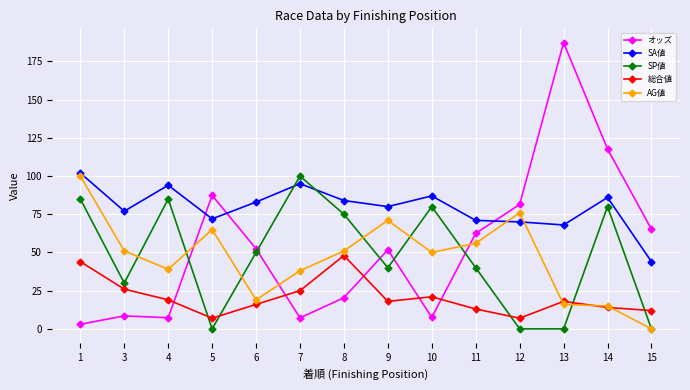

What is the value of the オッズ point at the 3rd from the left?

7.3